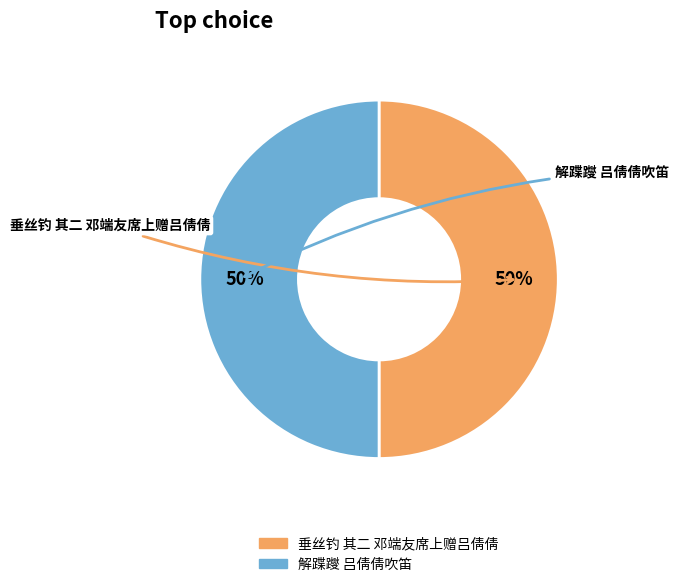

What is the ratio of the value at 垂丝钓 其二 邓端友席上赠吕倩倩 to the value at 解蹀躞 吕倩倩吹笛?

1.0